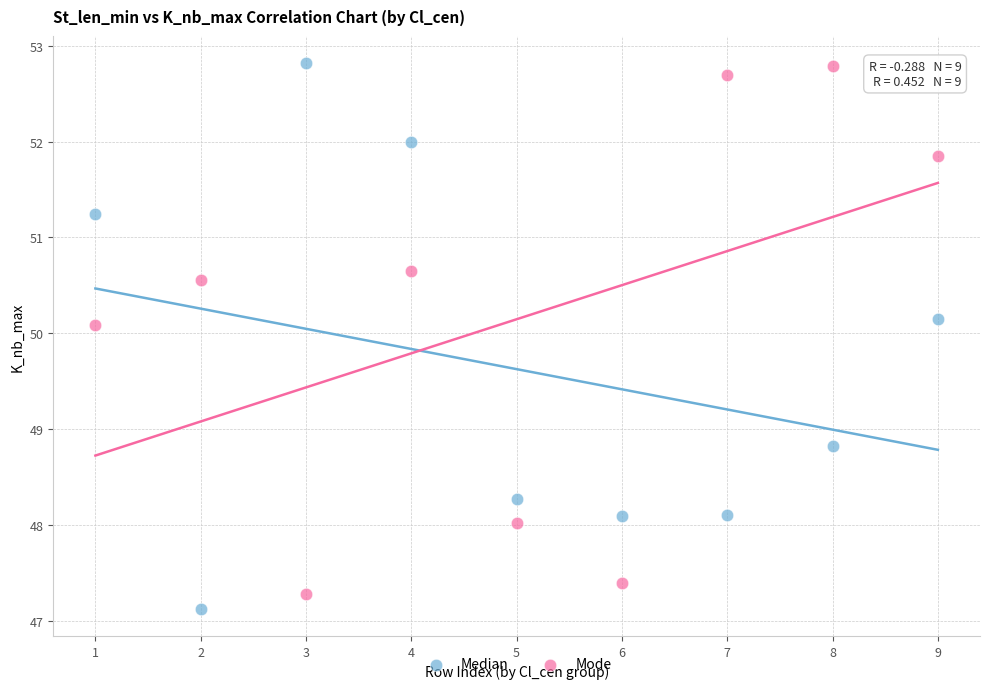

Across all data points, what is the range of Y values (max minus min)?

5.7